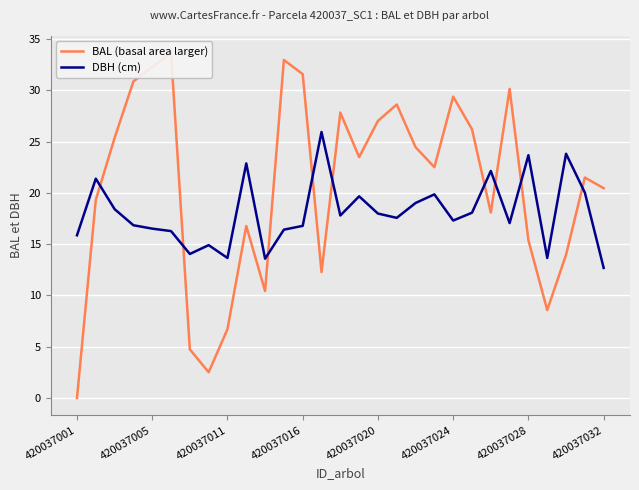

Is it true that DBH (cm) equals 28.4 at 420037024?

False